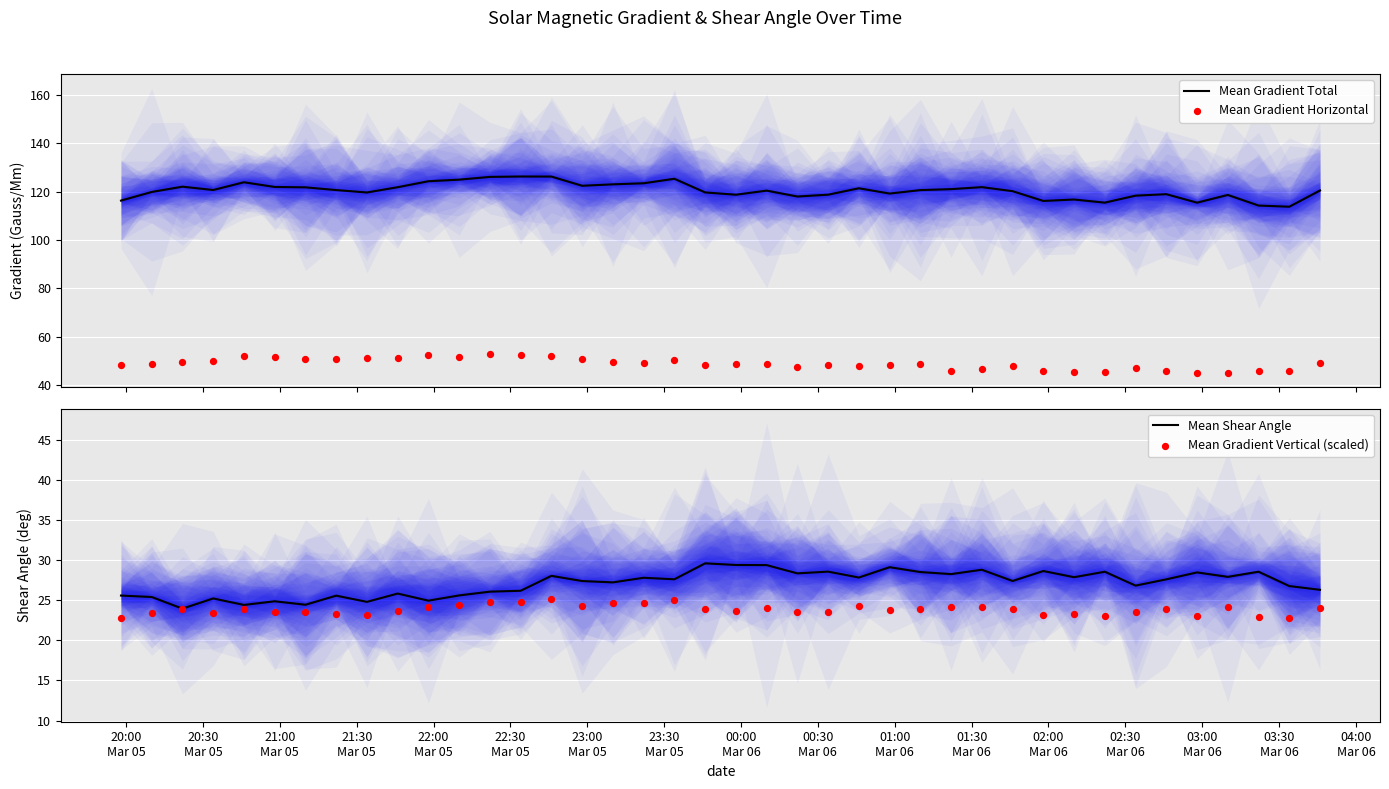

What are all the series names shown in the legend?

Mean Gradient Total, Mean Gradient Horizontal, Mean Shear Angle, Mean Gradient Vertical (scaled)